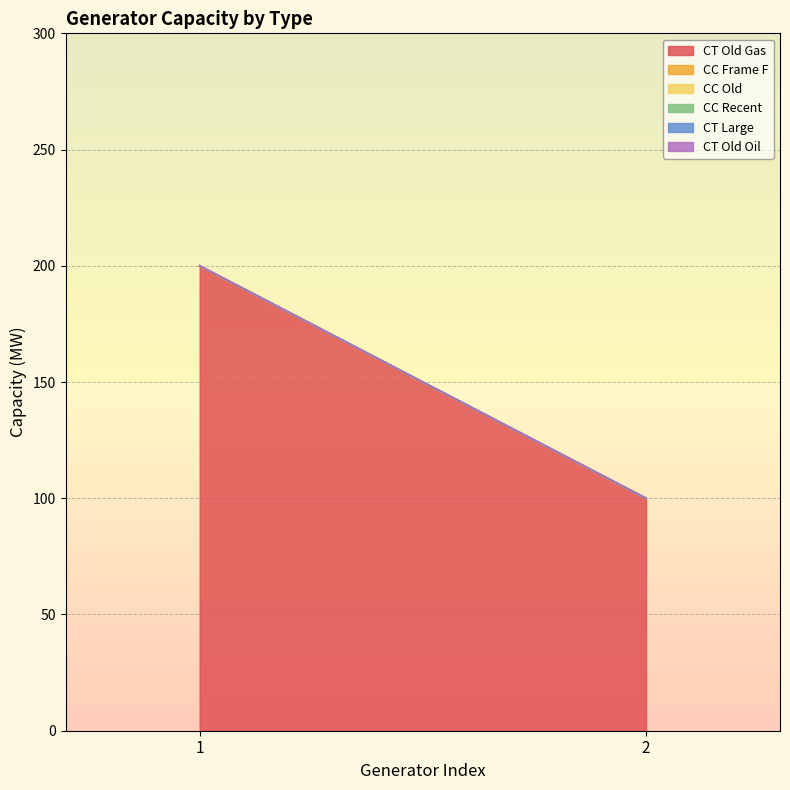

Rank the categories by CT Large value from lowest to highest.

1, 2